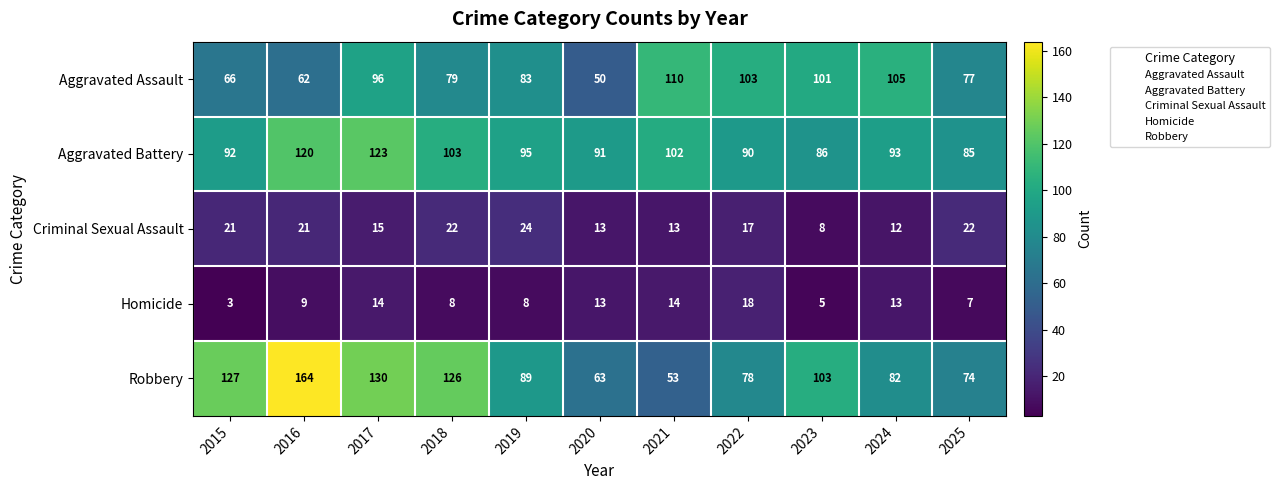

At which category does the chart reach its minimum across all series?

2015